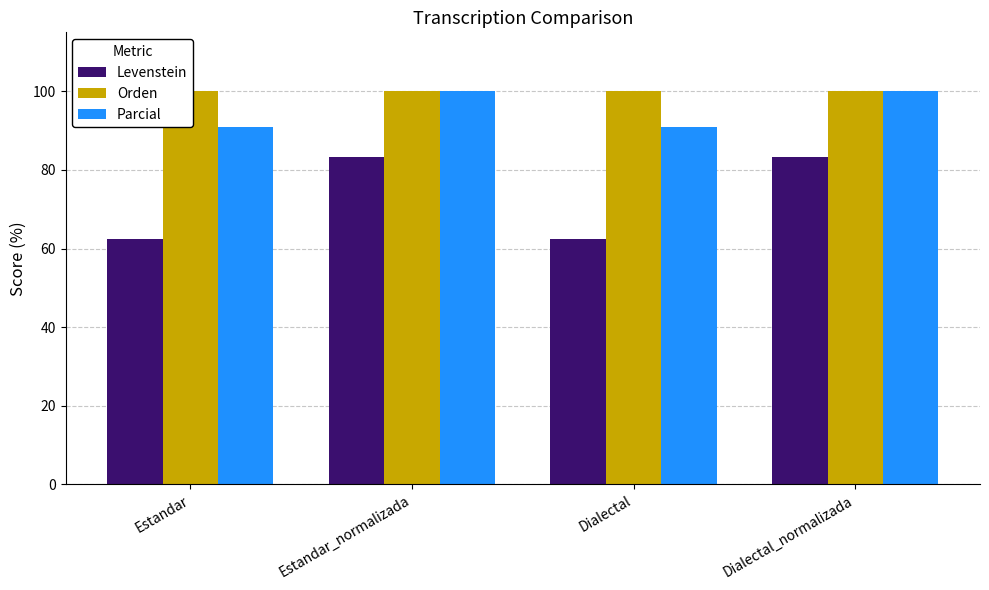

At which category is the sum across all series the highest?

Estandar_normalizada